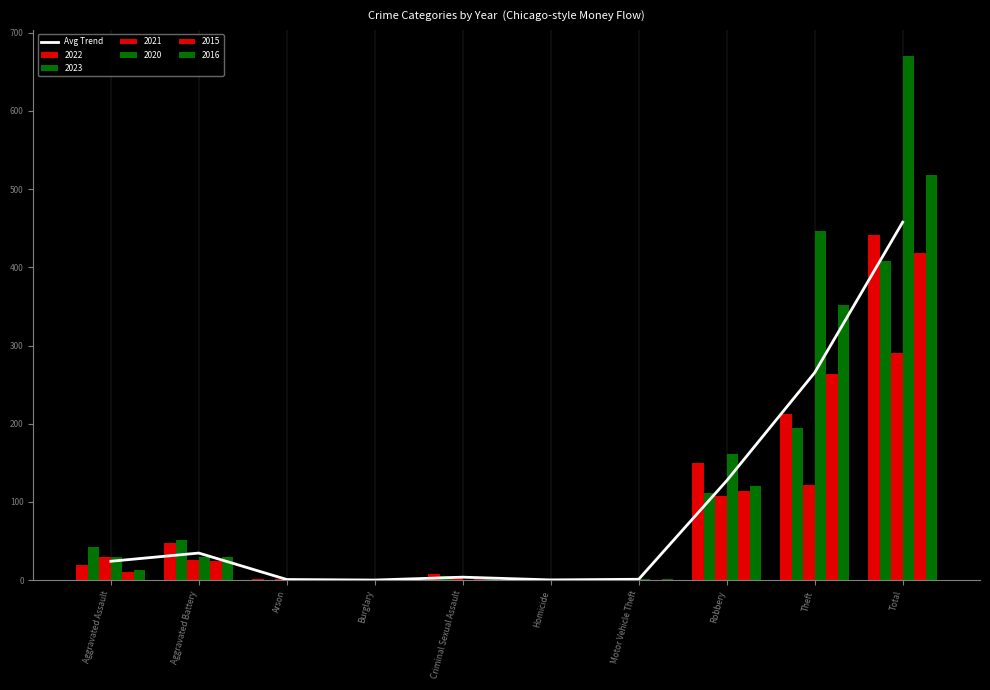

Where is the data nearest to the value 228?

Theft